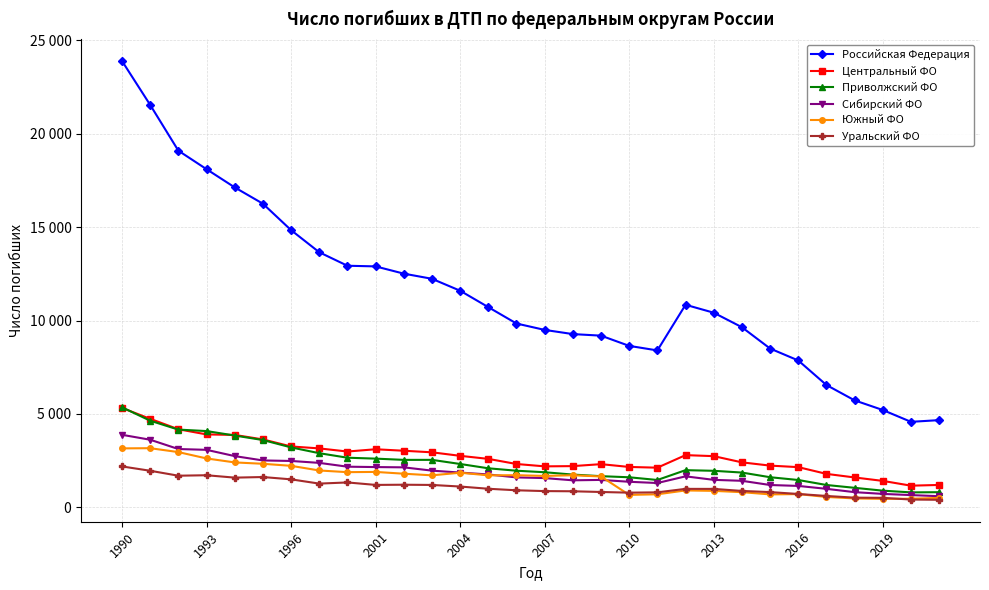

Which series has the largest total across all categories?

Российская Федерация